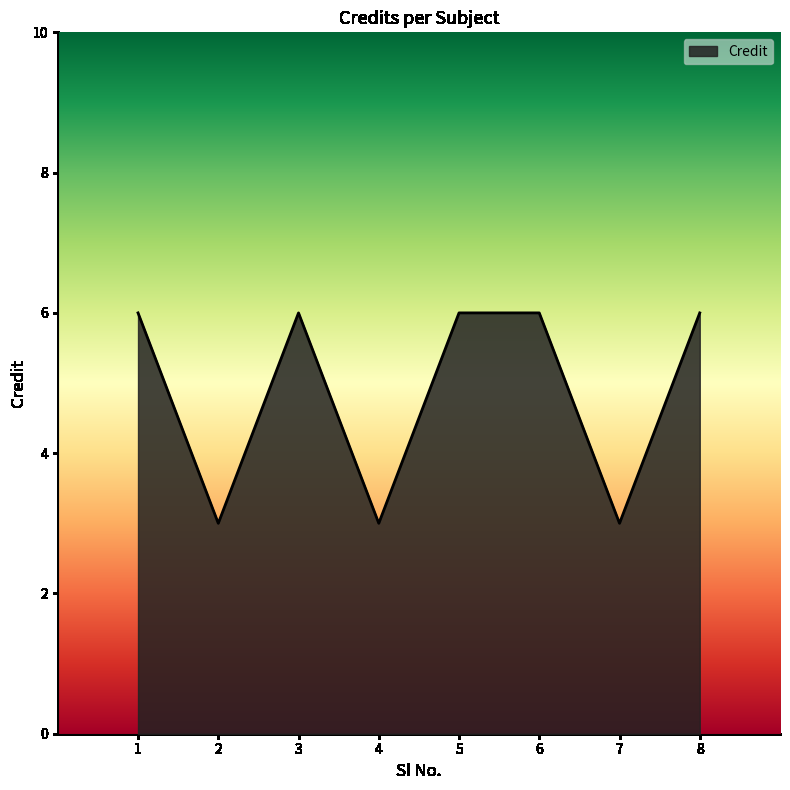

True or false: the data shows 4 at 6.

False